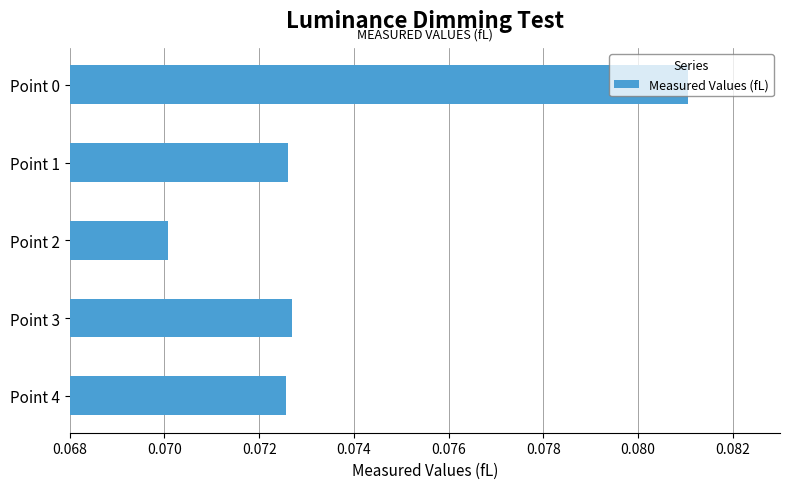

Where is the data nearest to the value 0?

Point 2